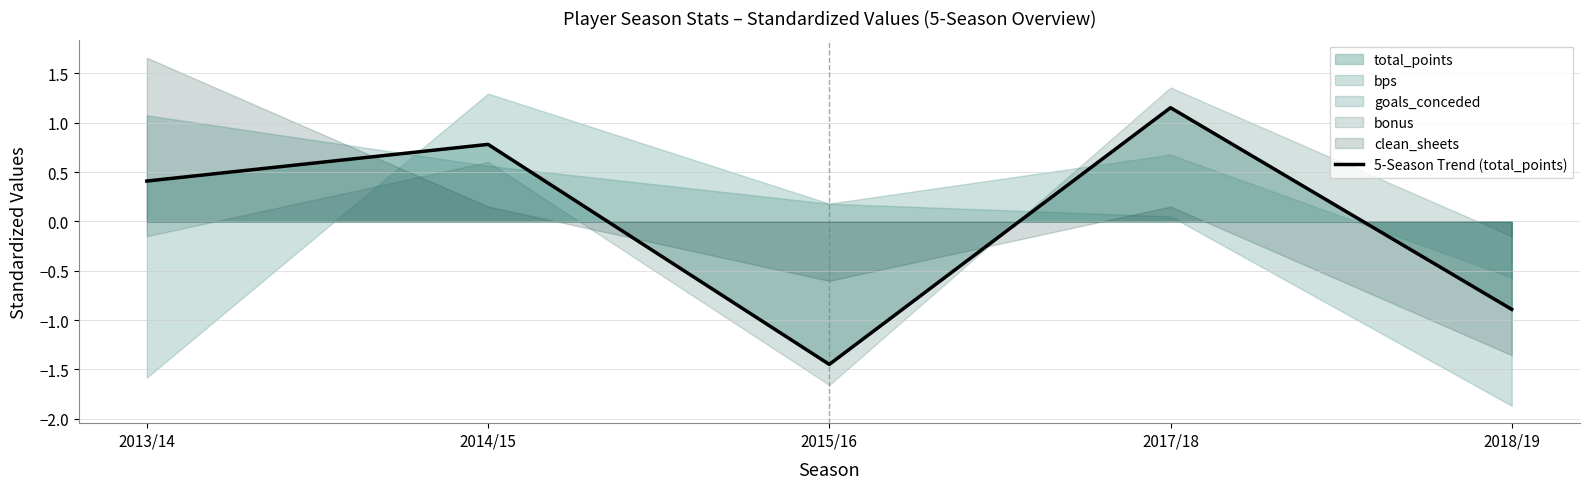

Which has a higher value, 2014/15 or 2017/18?

2017/18